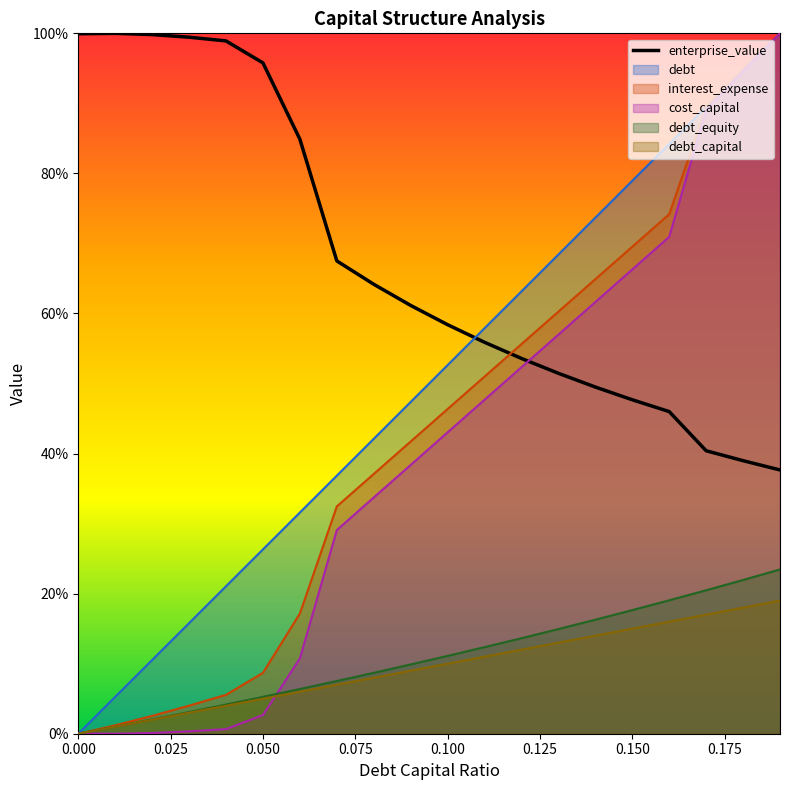

Reading right to left, list all the values displayed in this chart.

0.4	0.4	0.4	0.5	0.5	0.5	0.5	0.5	0.6	0.6	0.6	0.6	0.7	0.8	1.0	1.0	1.0	1.0	1.0	1.0